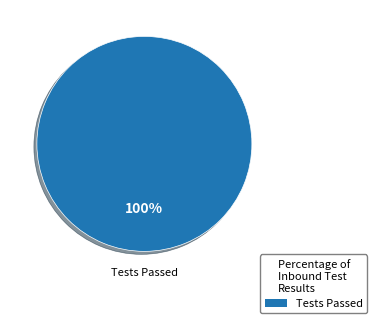

Is it true that Tests Passed is 100% of the pie?

True